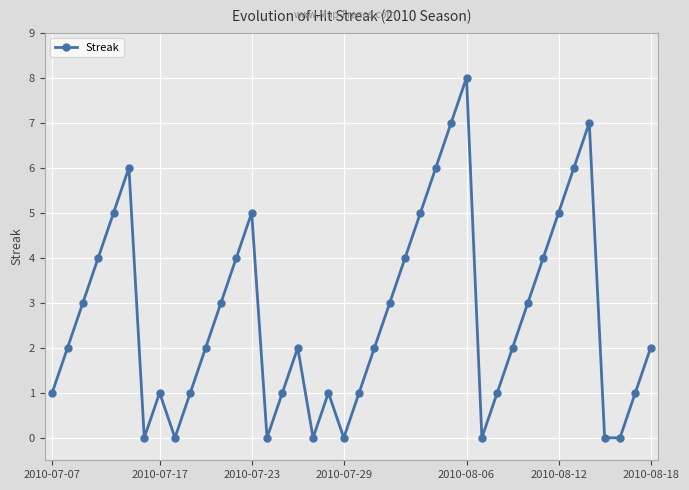

What is the average value?

3